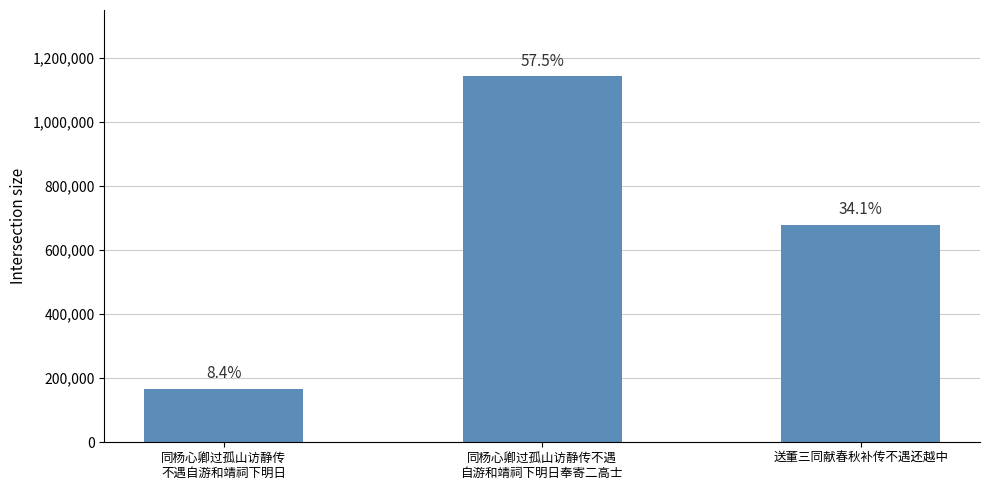

What is the smallest value displayed?

167236